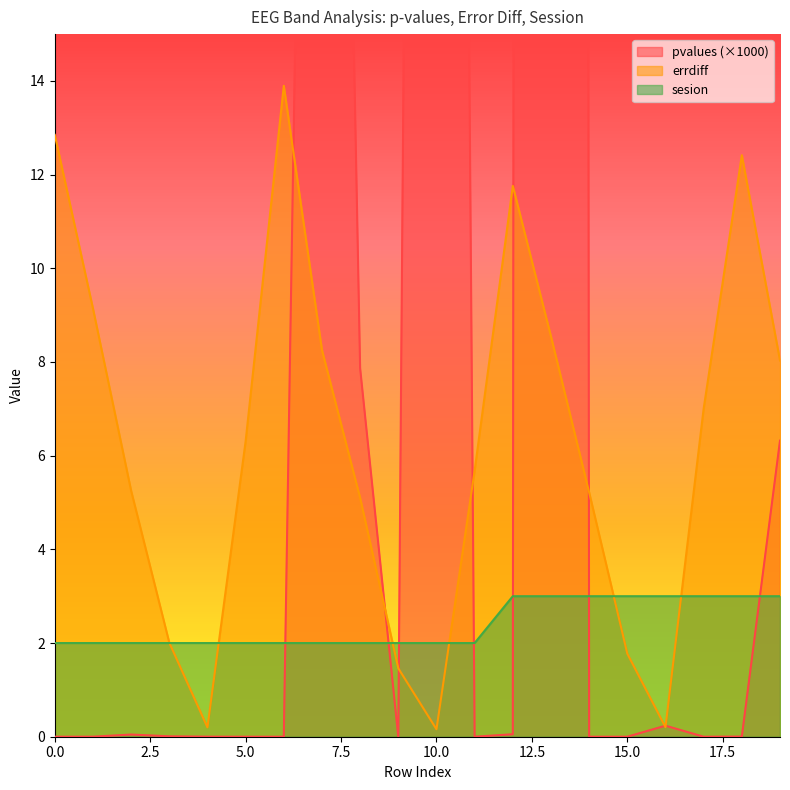

What is the lowest value of the errdiff series?

0.2